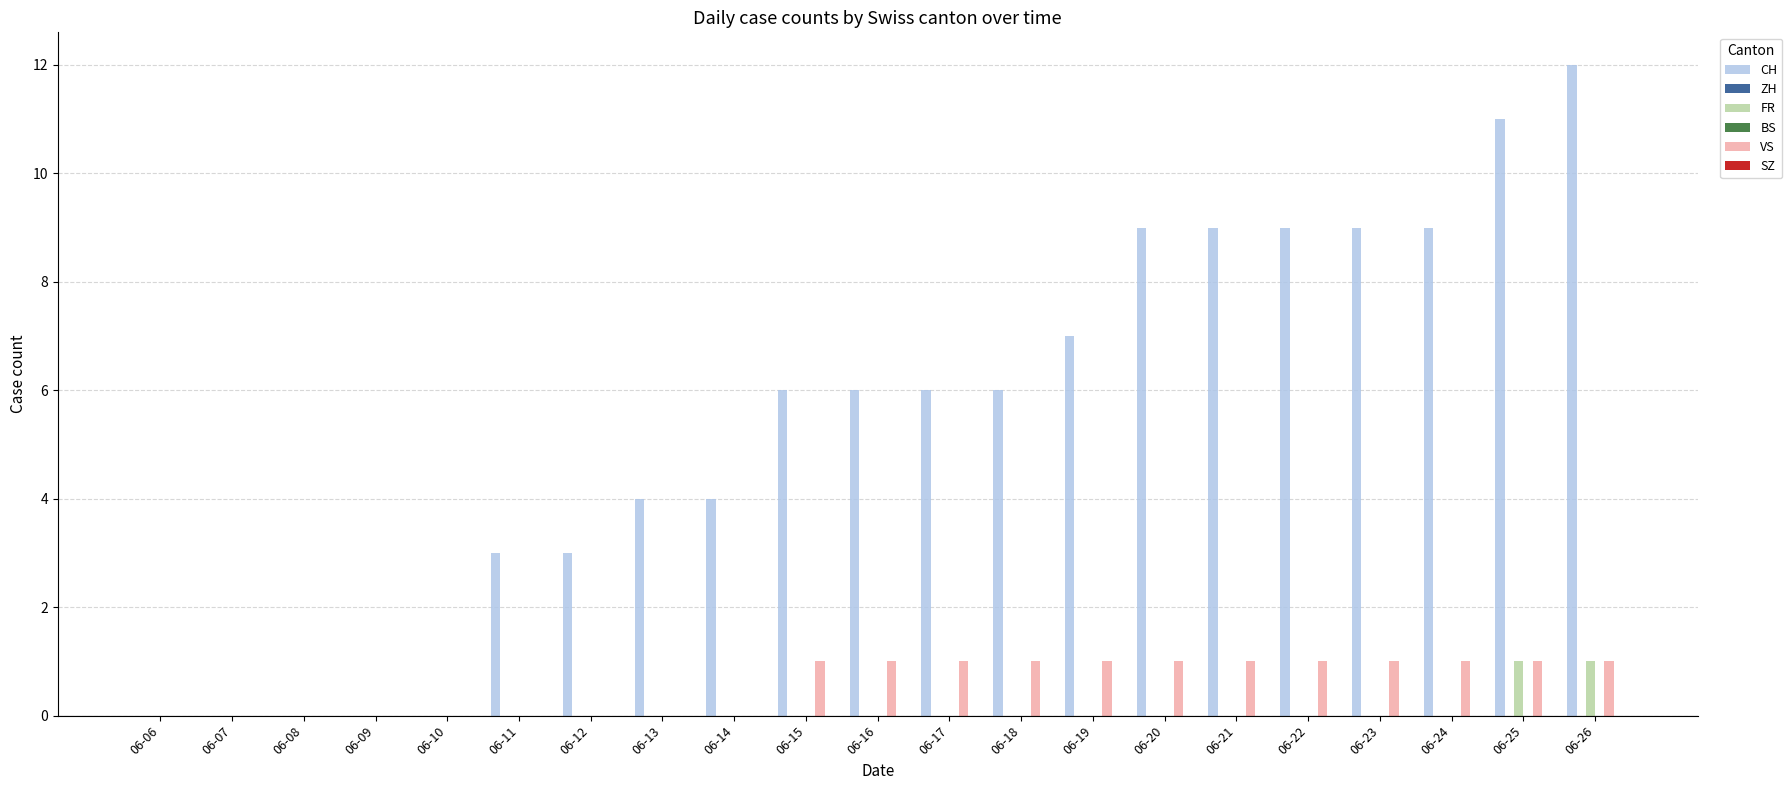

At how many categories does at least one series exceed 2?

16